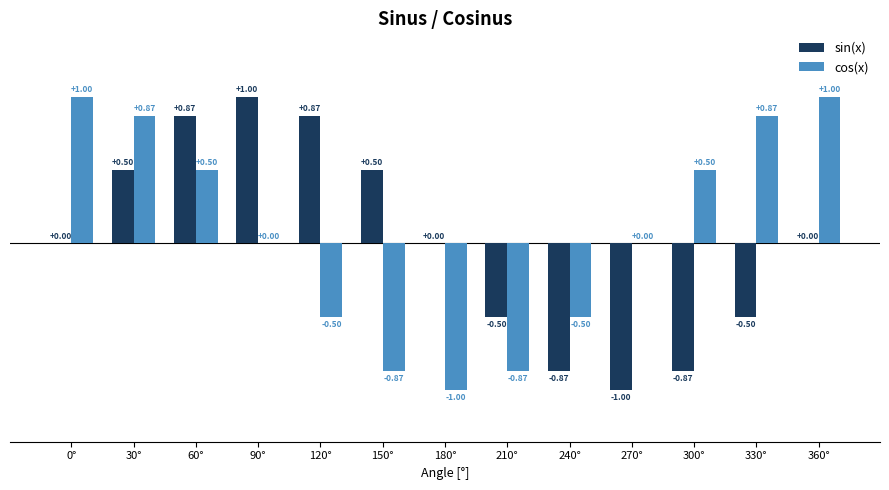

What is the sum of the cos(x) values at 270° and 60°?

0.5